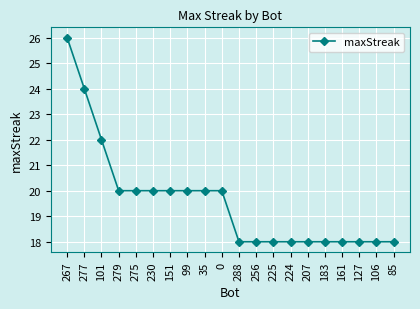

What is the smallest value displayed?

18